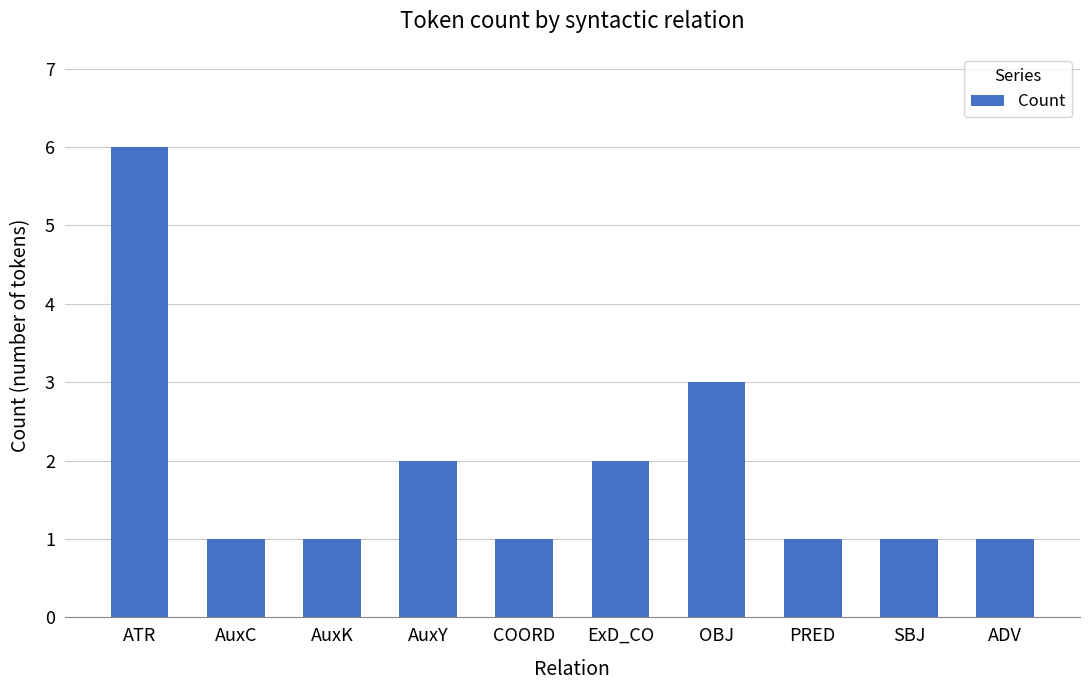

What is the value of the 2nd bar from the left?

1